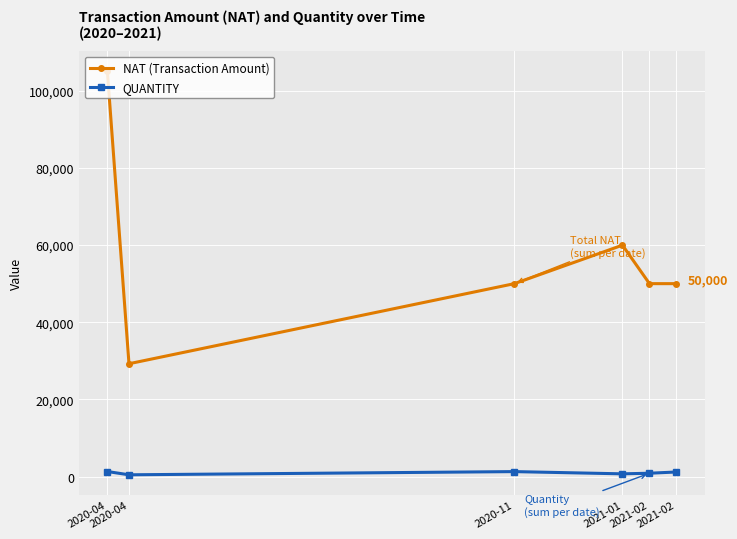

True or false: QUANTITY has more than 1 interior local peaks.

False